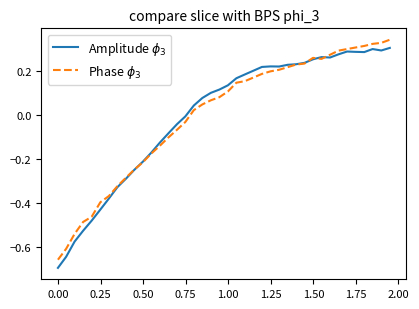

Reading left to right, extract all data points from this chart.

Amplitude $\phi_3$: -0.7	-0.6	-0.6	-0.5	-0.5	-0.4	-0.4	-0.3	-0.3	-0.2	-0.2	-0.2	-0.1	-0.1	-0.0	-0.0	0.0	0.1	0.1	0.1	0.1	0.2	0.2	0.2	0.2	0.2	0.2	0.2	0.2	0.2	0.3	0.3	0.3	0.3	0.3	0.3	0.3	0.3	0.3	0.3
Phase $\phi_3$: -0.7	-0.6	-0.5	-0.5	-0.5	-0.4	-0.4	-0.3	-0.3	-0.2	-0.2	-0.2	-0.1	-0.1	-0.1	-0.0	0.0	0.0	0.1	0.1	0.1	0.1	0.2	0.2	0.2	0.2	0.2	0.2	0.2	0.2	0.3	0.3	0.3	0.3	0.3	0.3	0.3	0.3	0.3	0.3